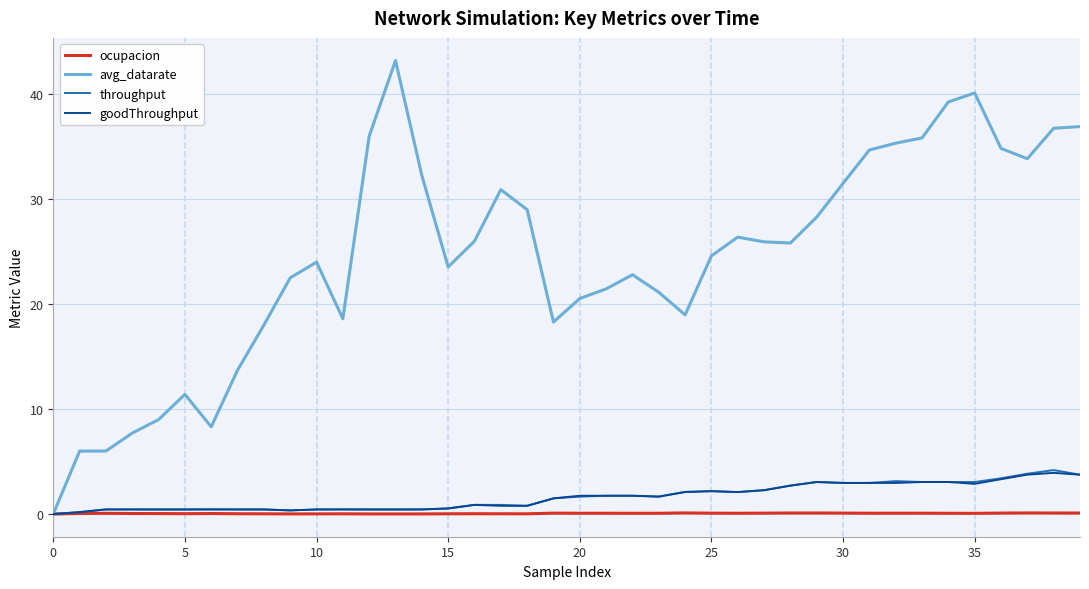

Which series has the largest range (max minus min)?

avg_datarate